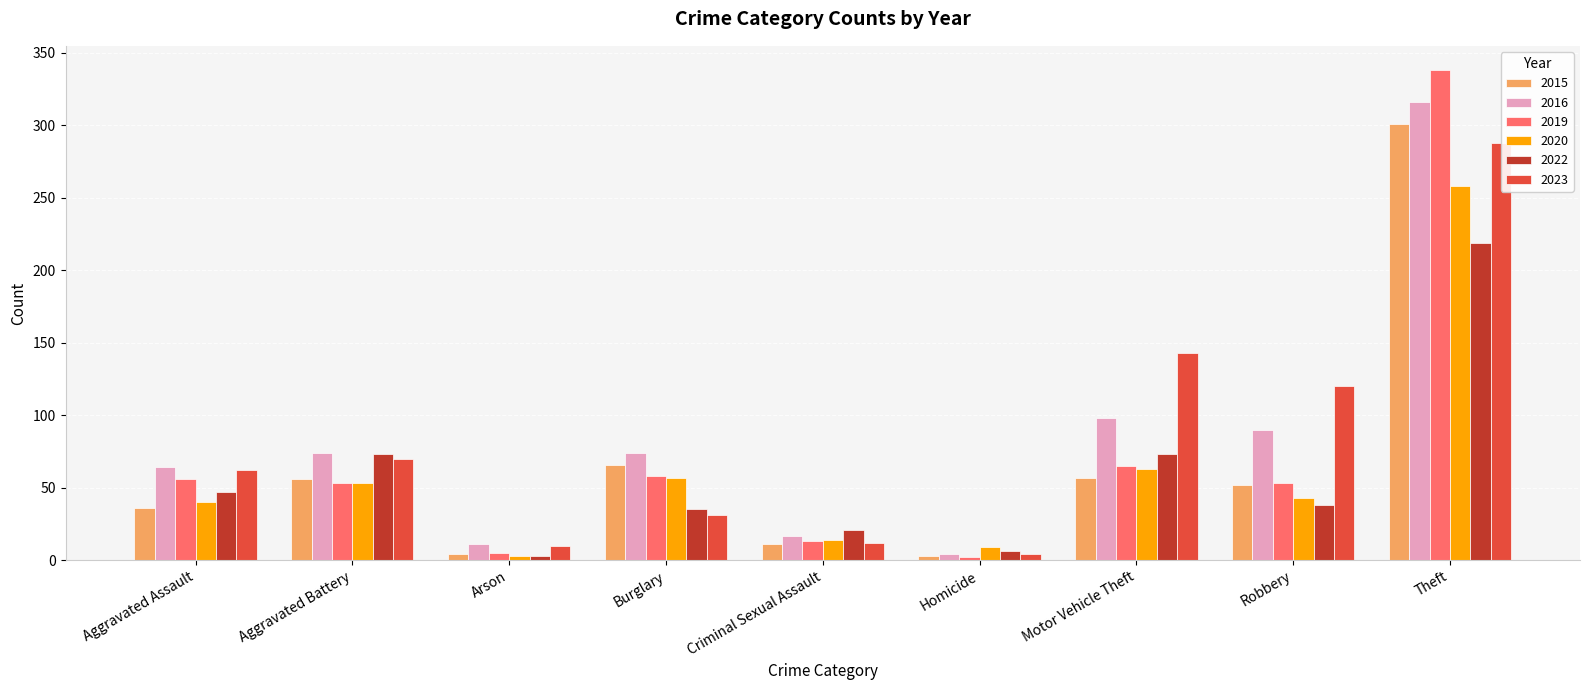

List the series in order of their peak value, highest first.

2019, 2016, 2015, 2023, 2020, 2022